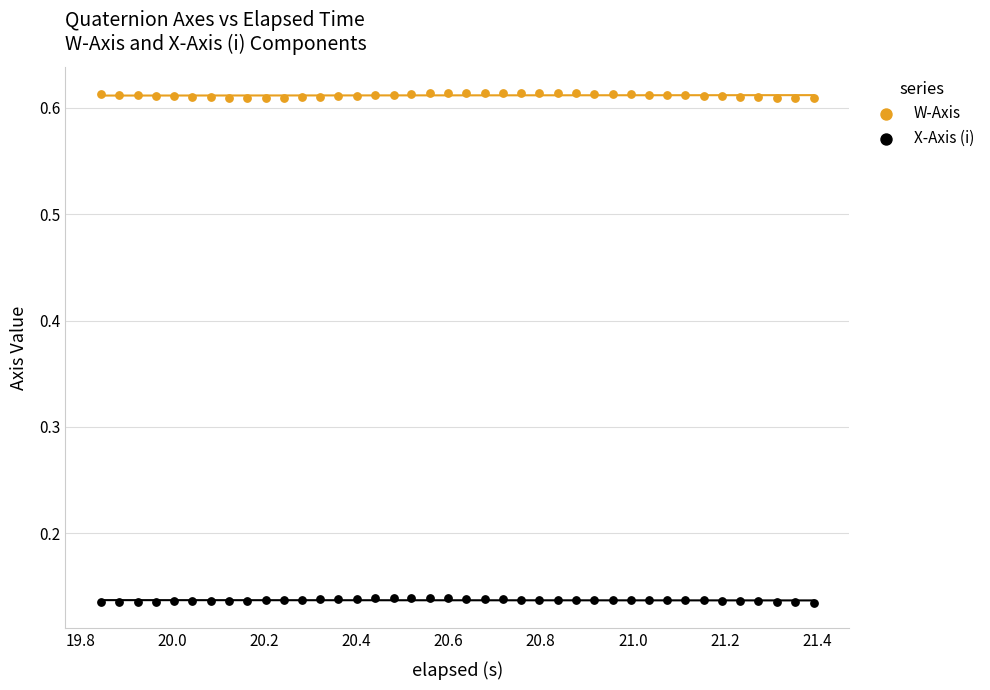

Across all data points, what is the range of Y values (max minus min)?

0.5